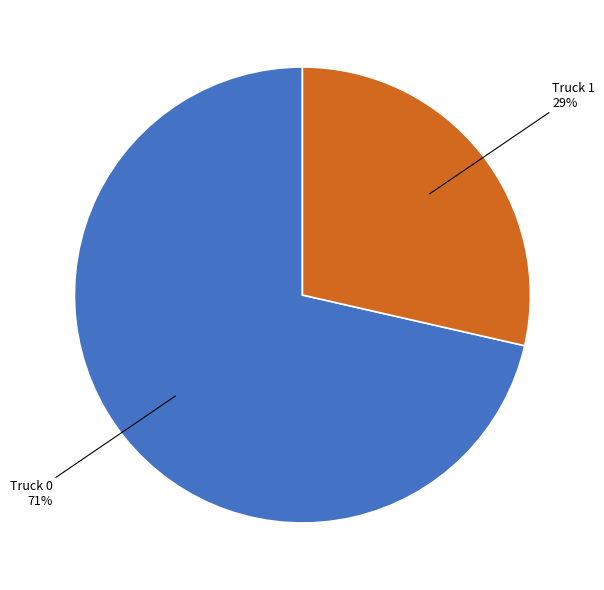

To the nearest percent, what is the average slice percentage?

50%